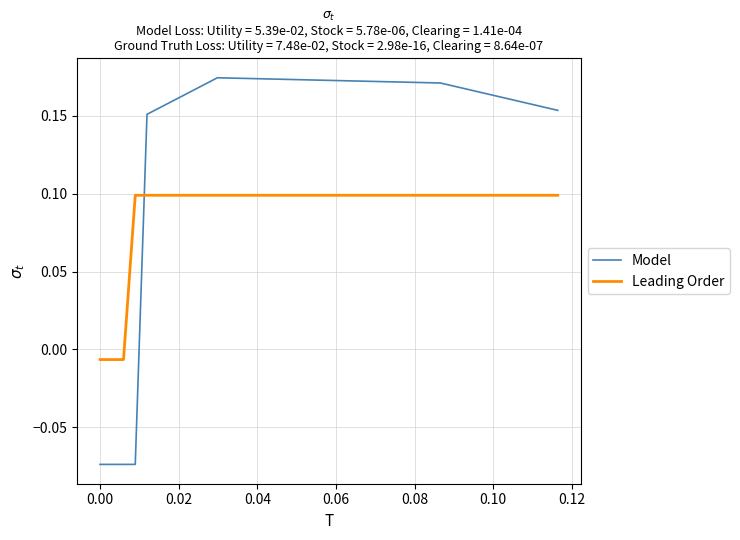

Which series has the widest spread of values?

Model